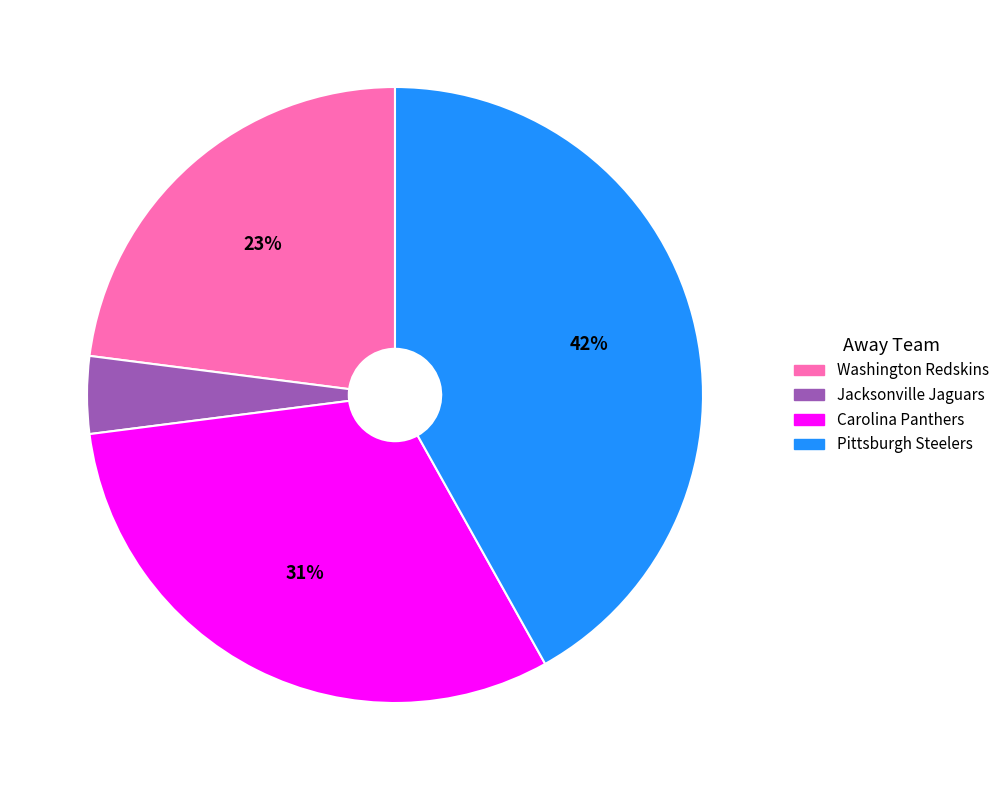

What percentage is the Washington Redskins slice, to the nearest percent?

23%